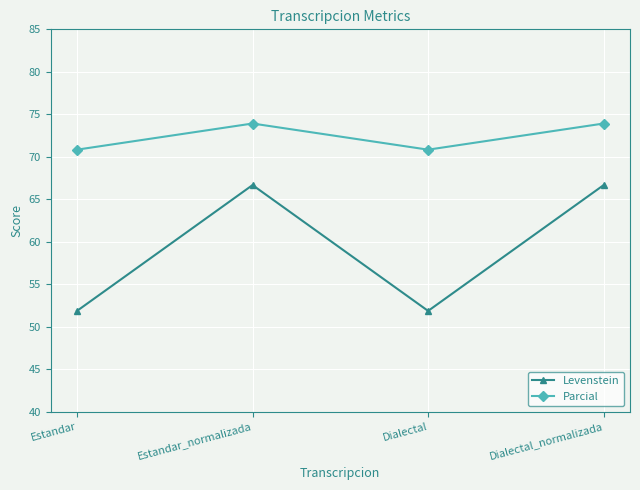

Does the chart have visible grid lines?

Yes